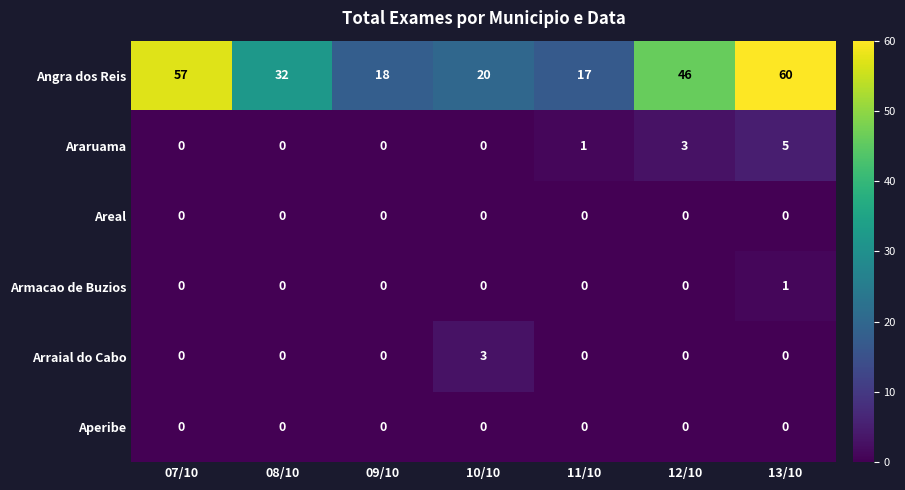

List the labels in order of Angra dos Reis value, smallest first.

11/10, 09/10, 10/10, 08/10, 12/10, 07/10, 13/10